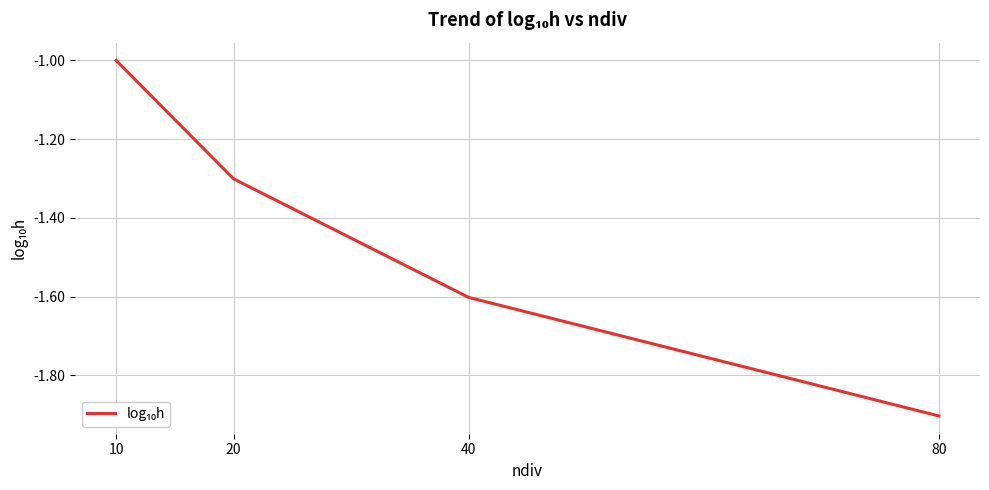

What is the difference between the maximum and minimum values?

0.9